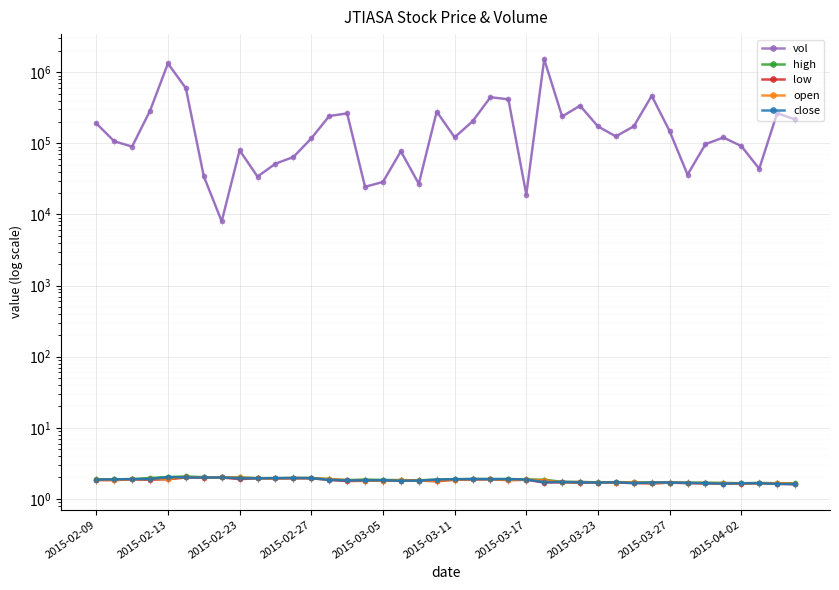

True or false: close and high intersect in this chart.

False